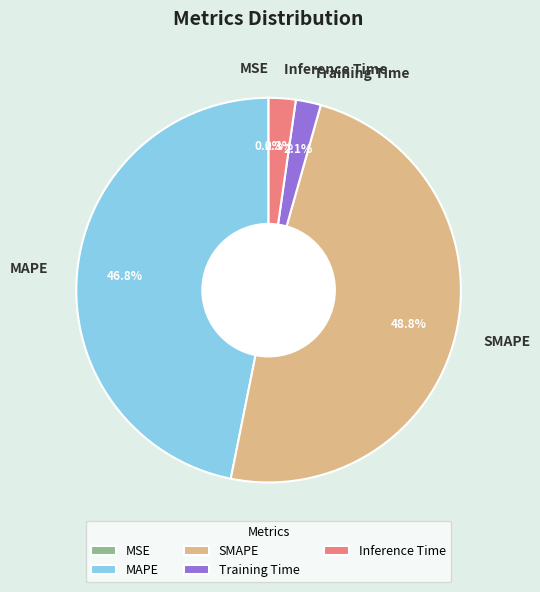

Which has a higher value, MAPE or Training Time?

MAPE